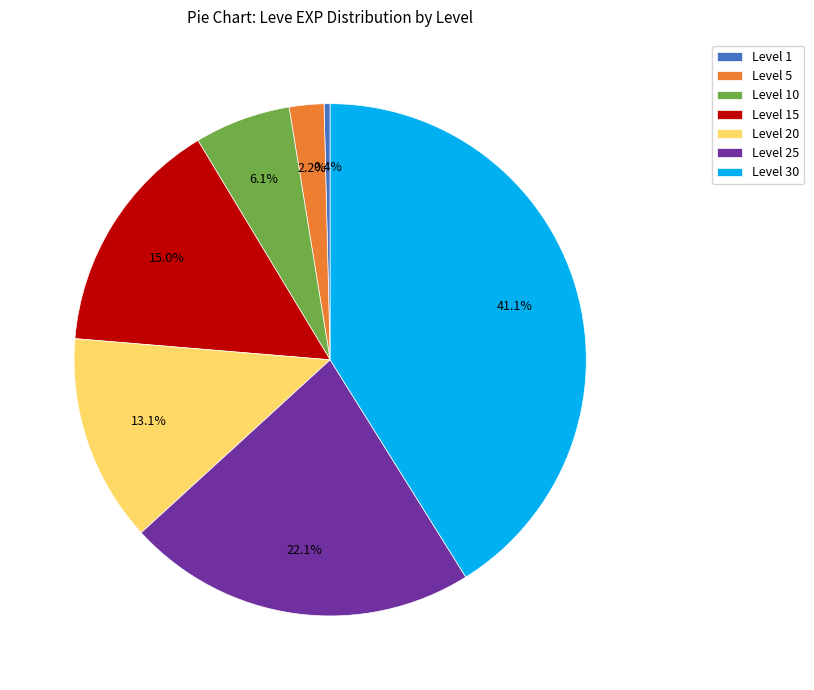

To the nearest percent, what percentage of the pie is Level 15?

15%